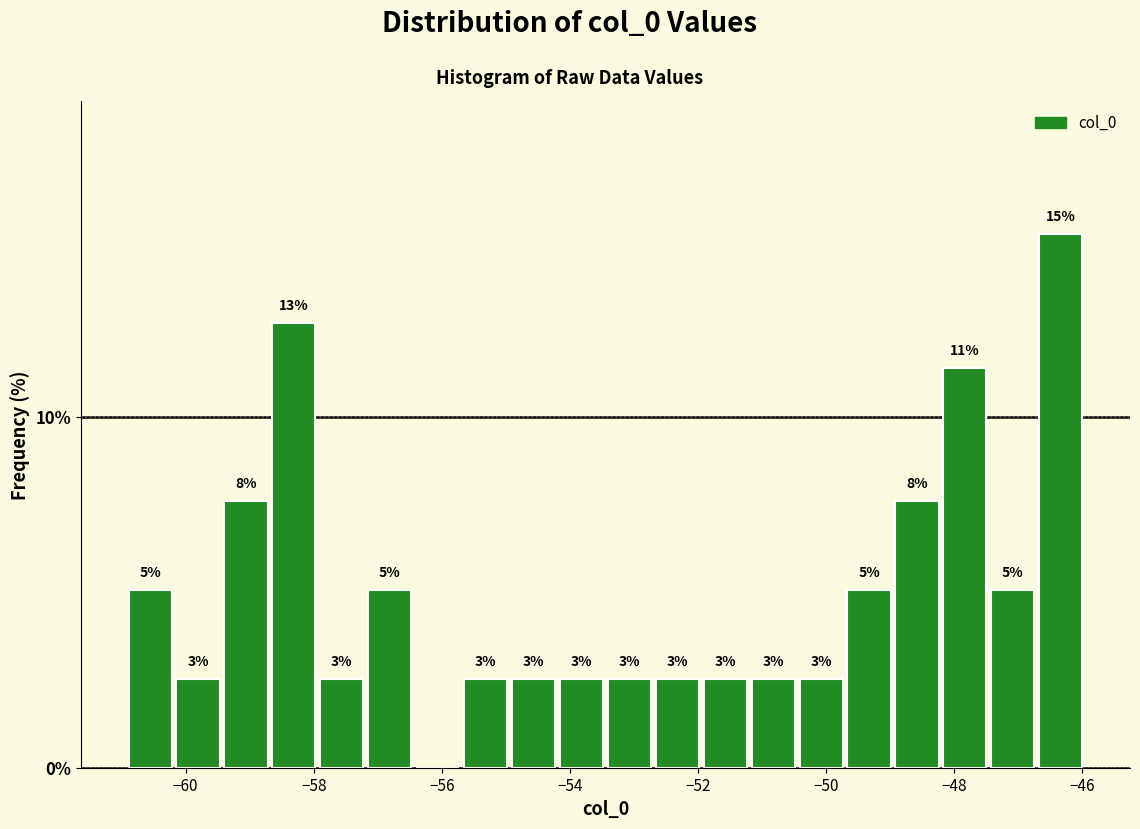

Read against the x-axis, roughly where is the centre of the tallest bar?

-46.4